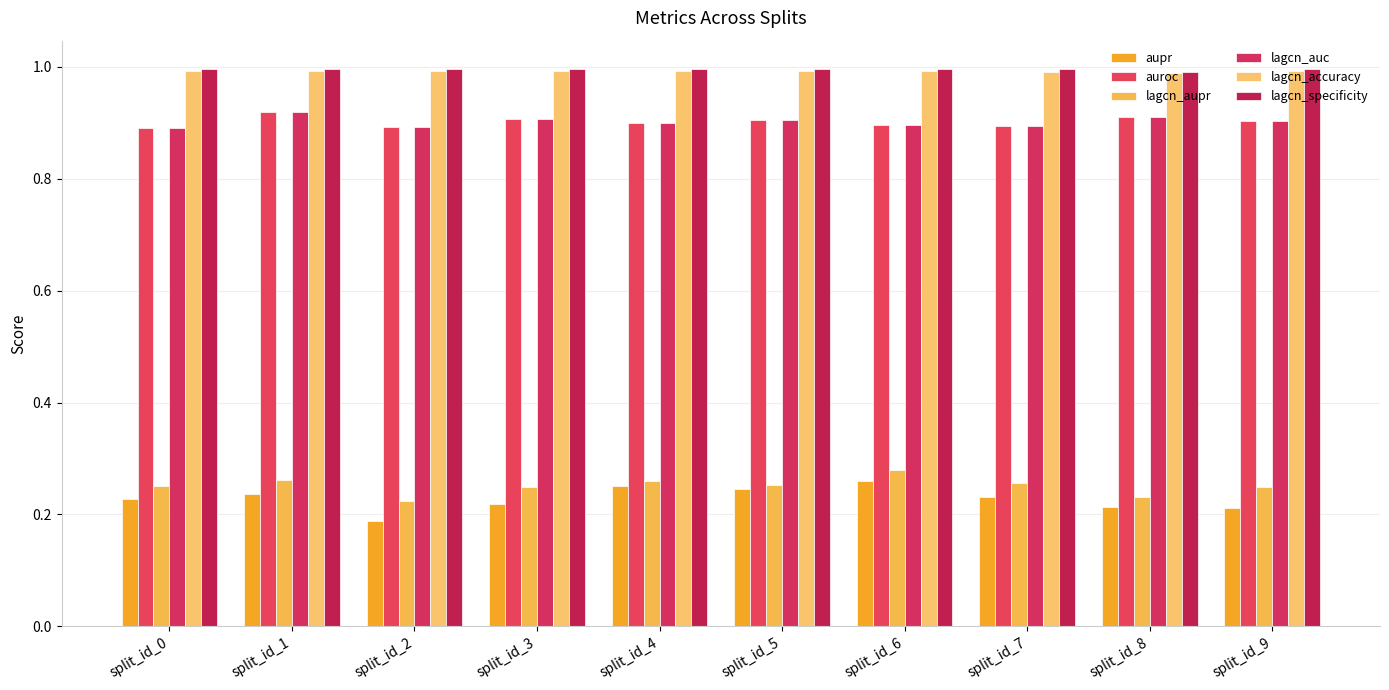

The value of lagcn_specificity at split_id_2 is 0.7. True or false?

False